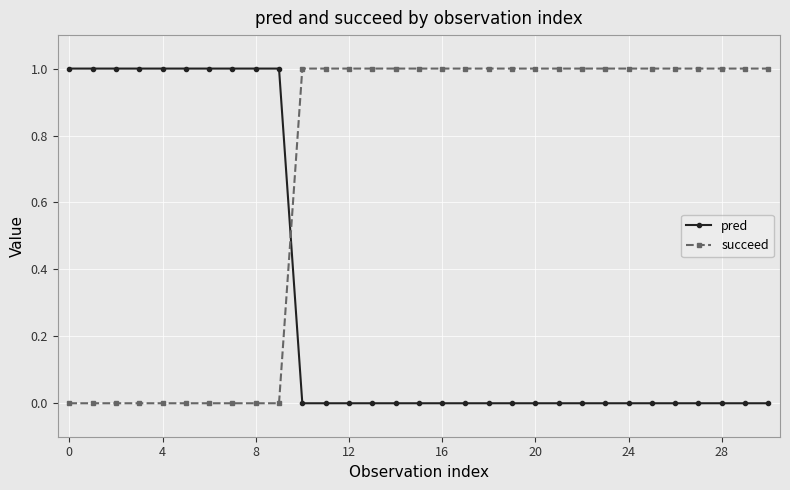

Rank the series by their average value, from lowest to highest.

pred, succeed